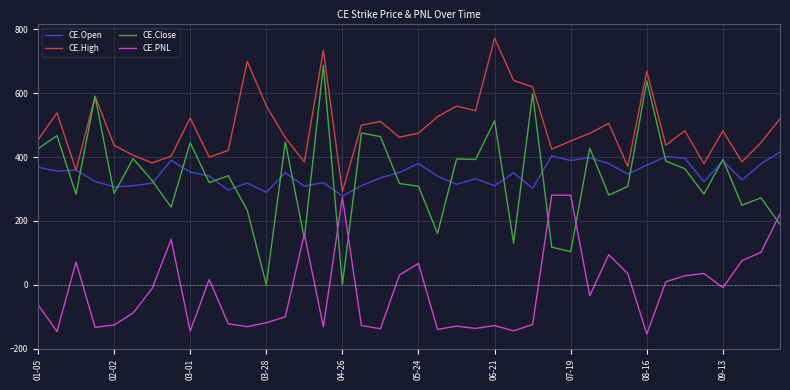

List the series in order of their peak value, highest first.

CE.High, CE.Close, CE.Open, CE.PNL